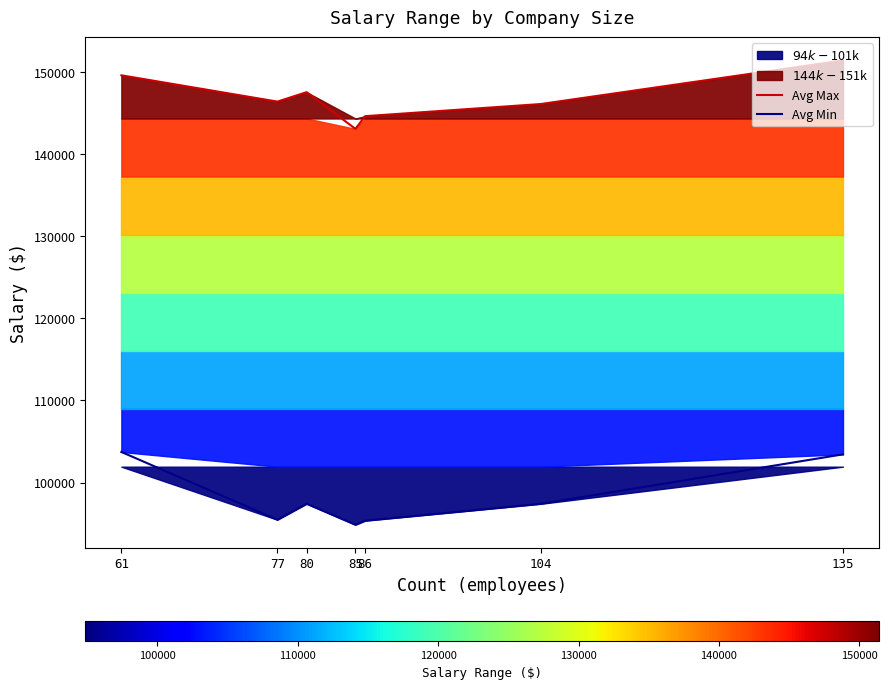

True or false: Avg Max and Avg Min intersect in this chart.

False